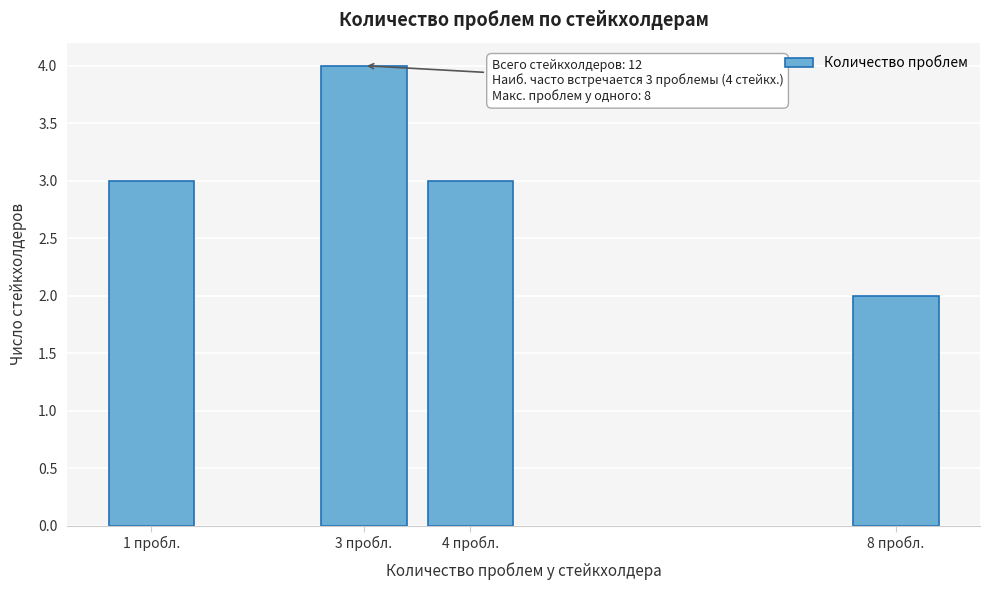

Reading left to right, list all the values displayed in this chart.

3	4	3	2